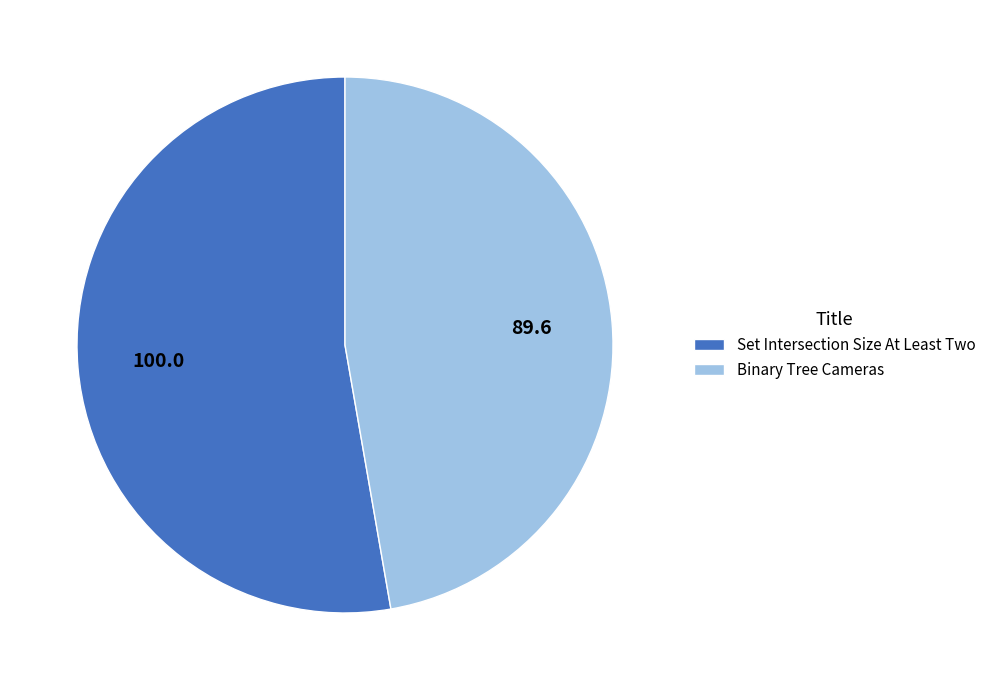

Which category has the smallest portion of the pie?

Binary Tree Cameras